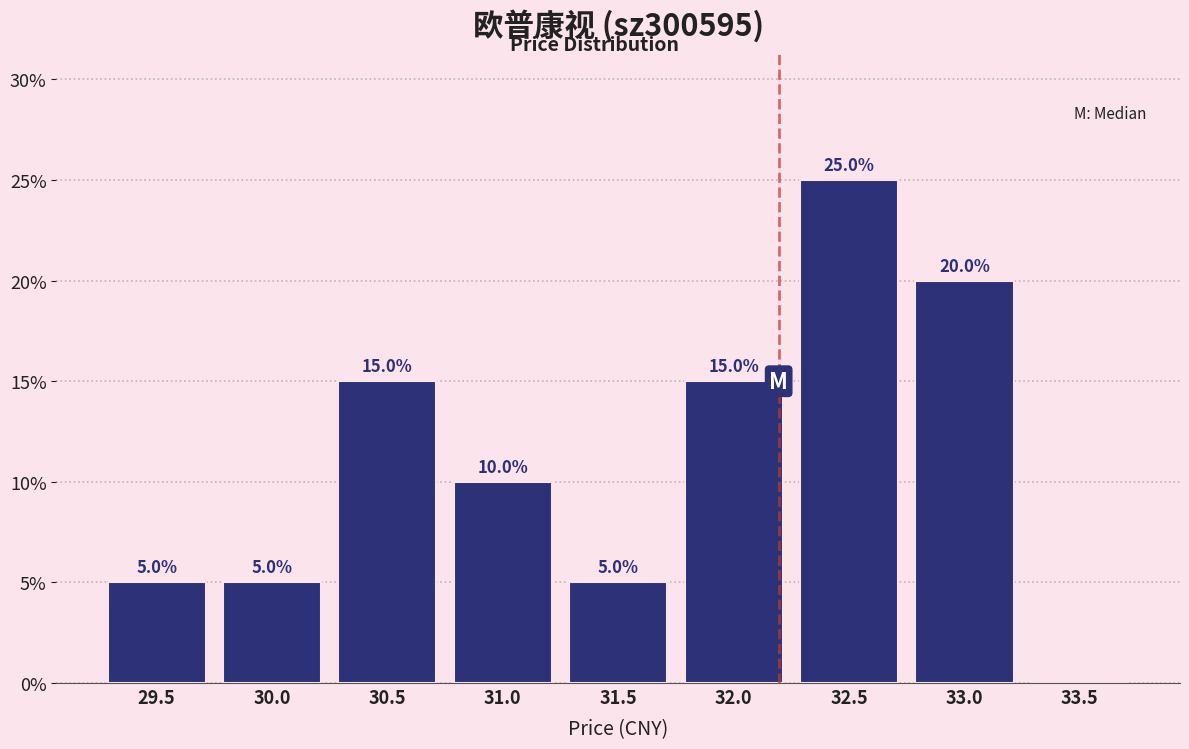

Reading right to left, list all the values displayed in this chart.

33.5=0	33.0=20	32.5=25	32.0=15	31.5=5	31.0=10	30.5=15	30.0=5	29.5=5